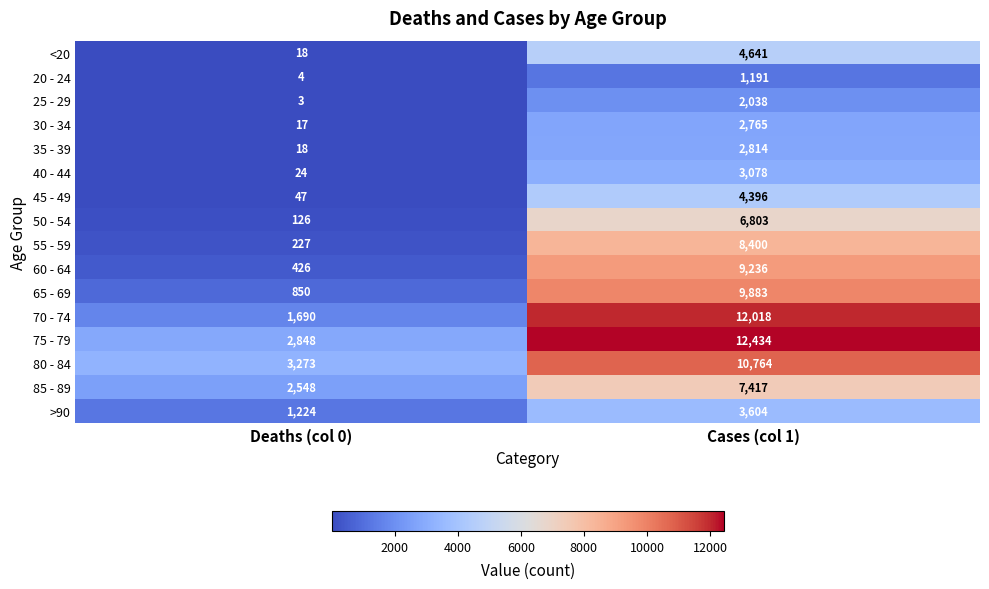

Which series has the largest total across all categories?

75 - 79